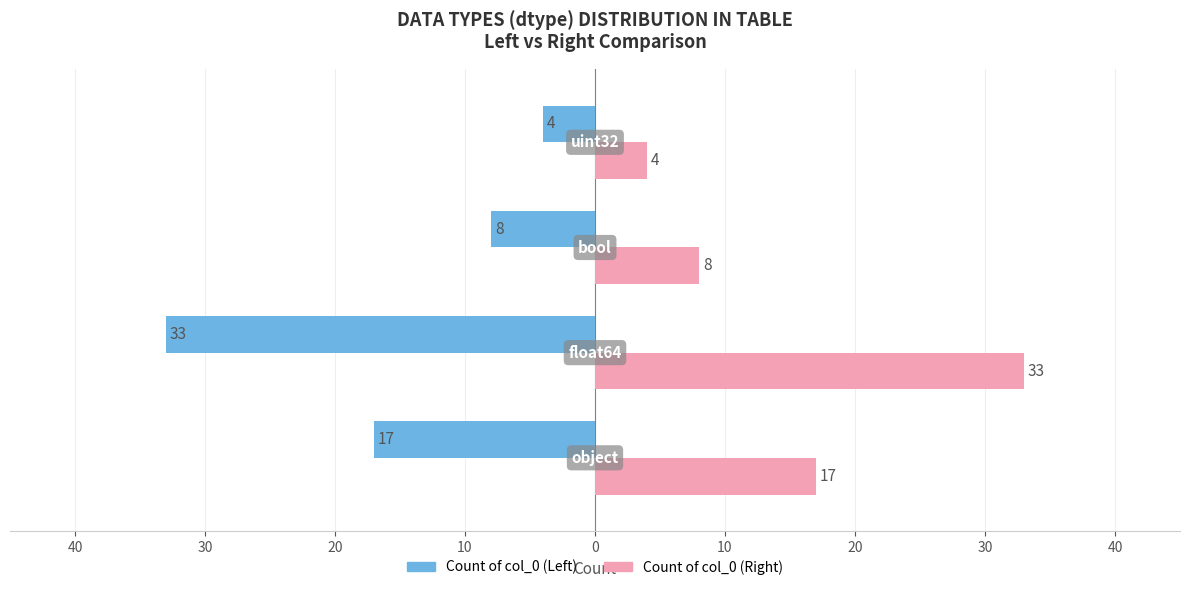

What are all the series names shown in the legend?

Count of col_0 (Left), Count of col_0 (Right)